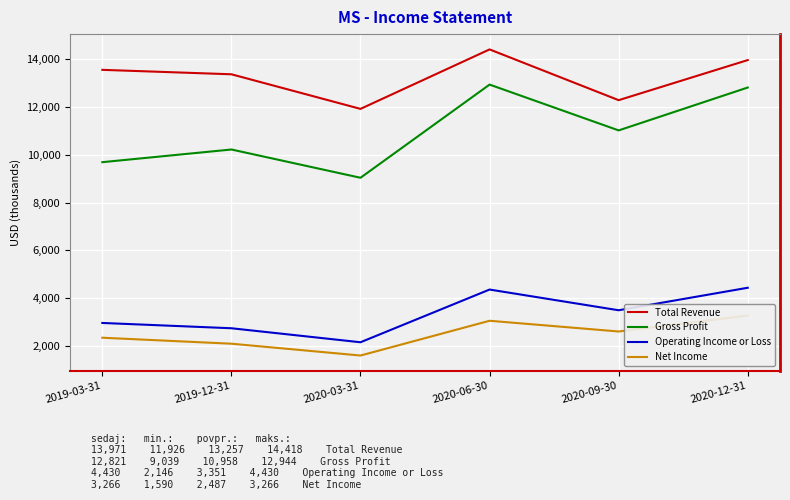

Is it true that Net Income equals 3047 at 2020-06-30?

True